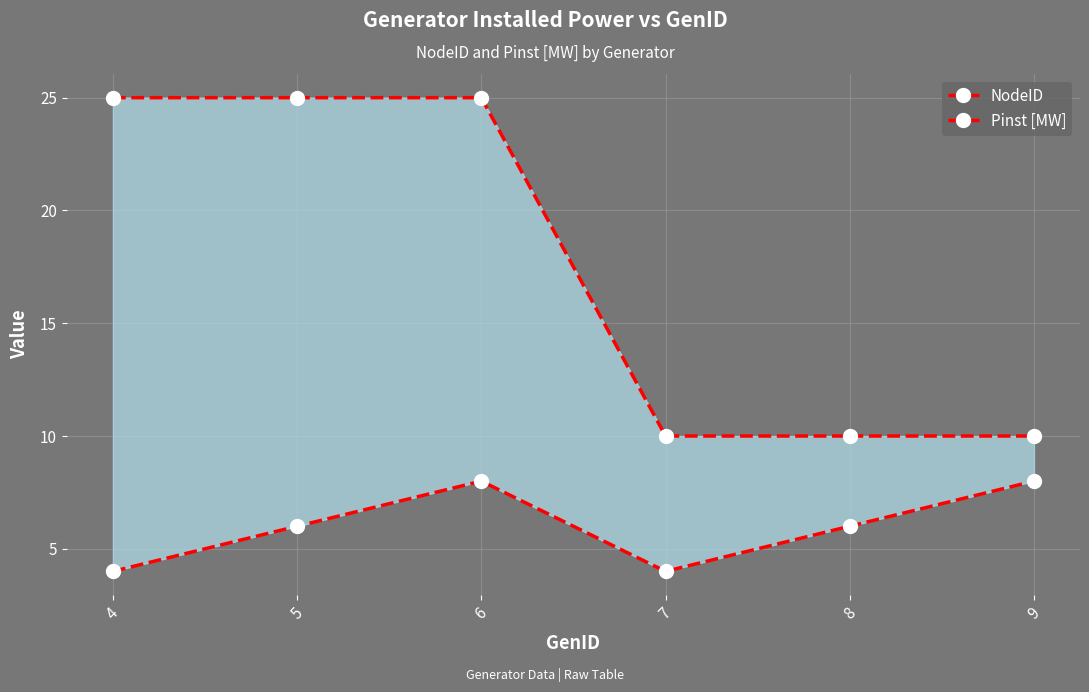

Rank the series by their average value, from highest to lowest.

Pinst [MW], NodeID